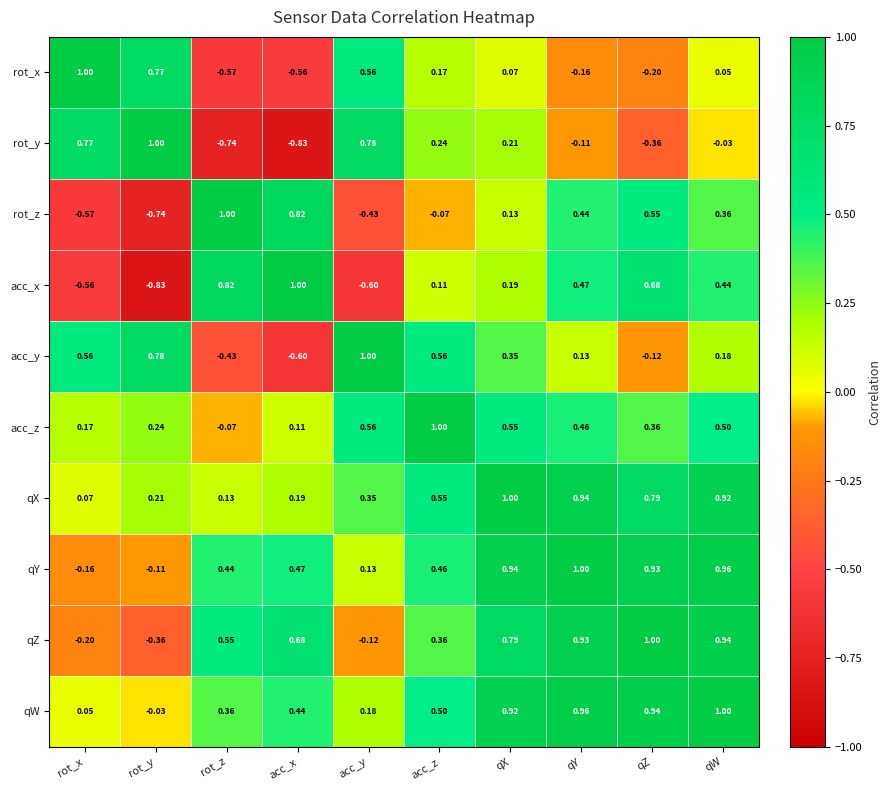

At how many categories does at least one series exceed 0?

10